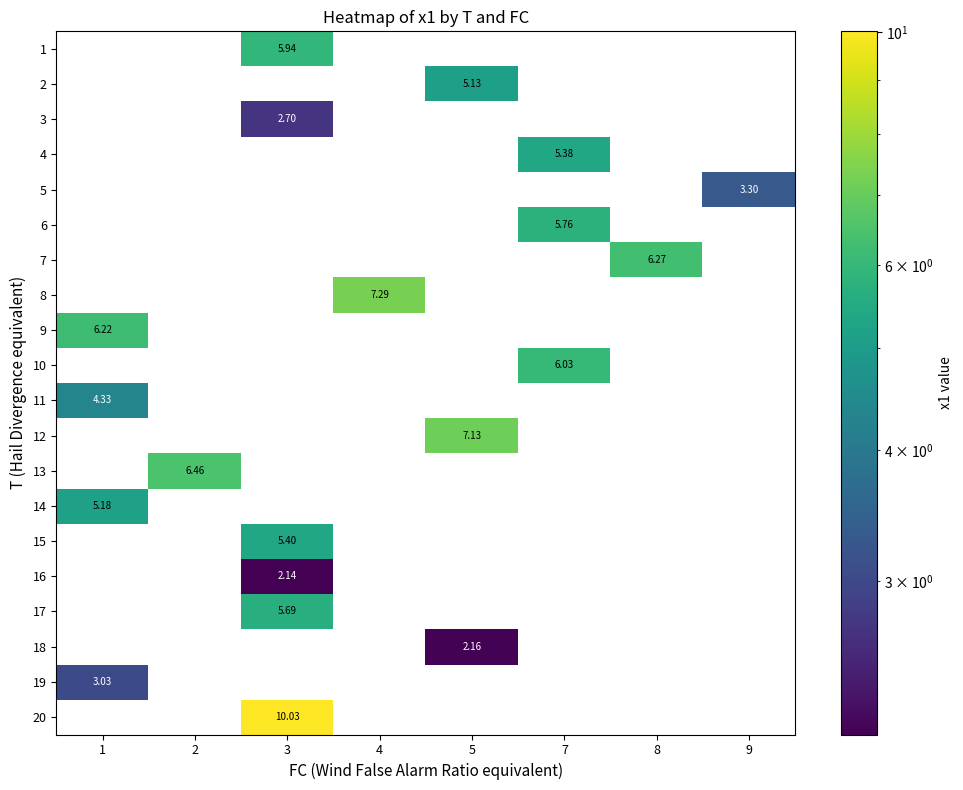

Which has a higher value, 2 or 5?

5